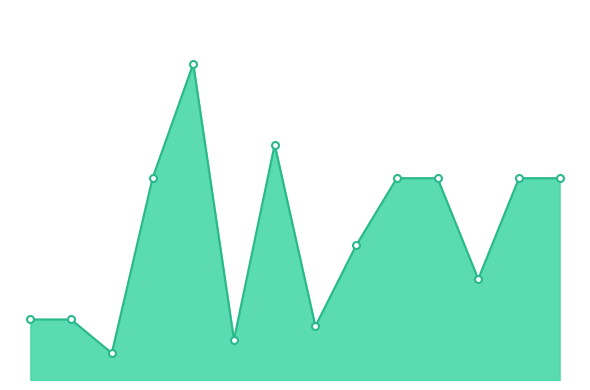

Reading left to right, transcribe all the data shown in this chart.

9	9	4	30	47	6	35	8	20	30	30	15	30	30